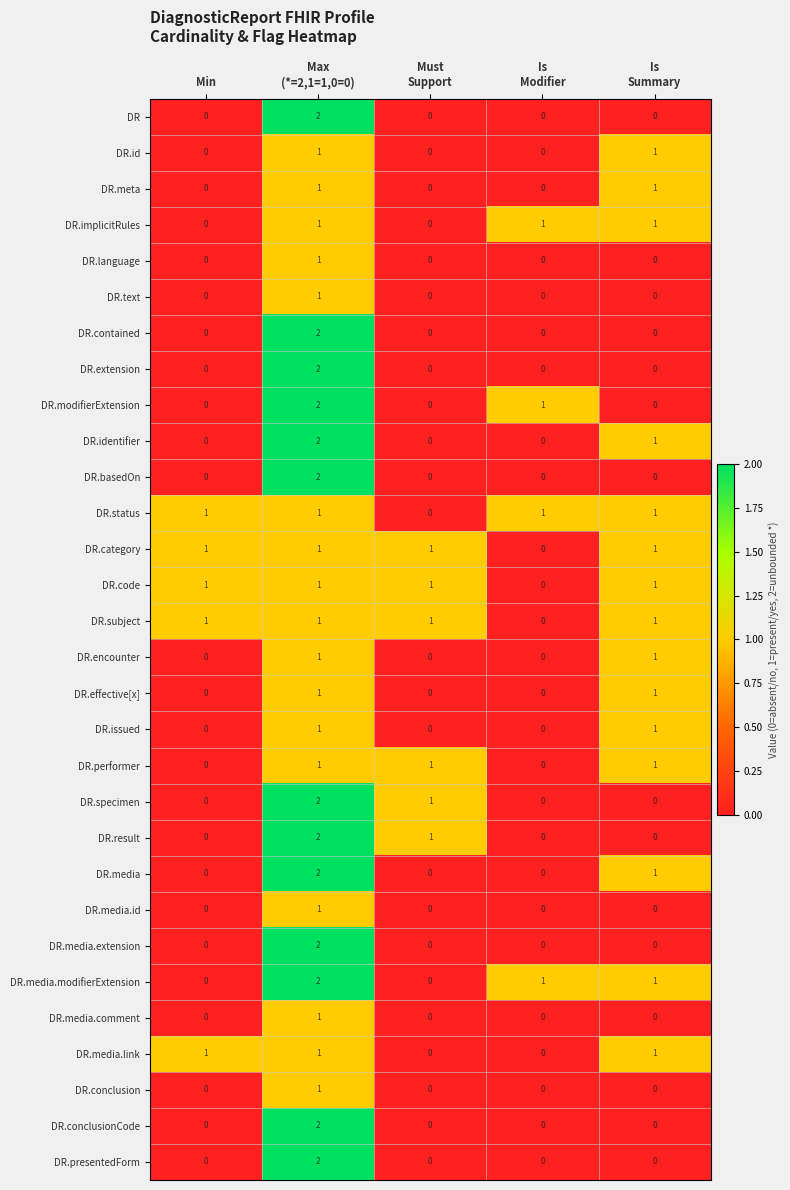

Count the DR.modifierExtension values in the range 0 to 1.

4